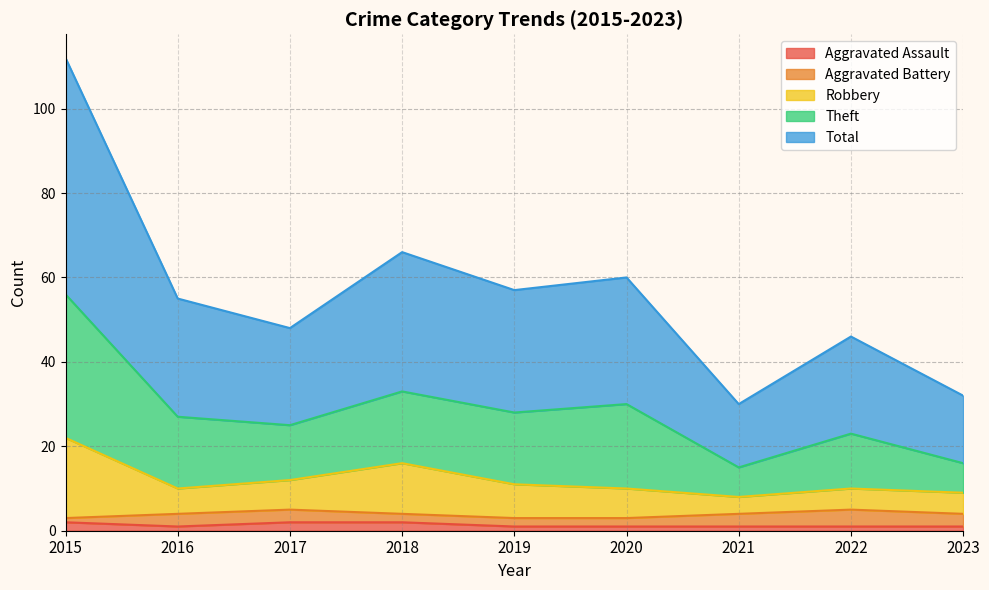

What is the difference between the maximum and minimum values in the Robbery series?

14